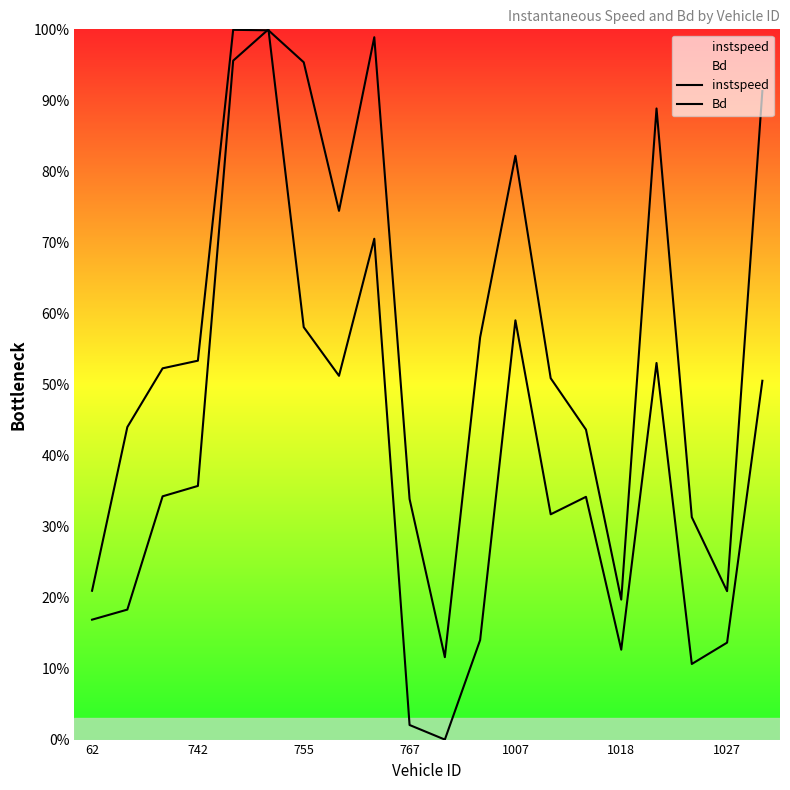

True or false: instspeed has a value of 0.1 at 62.

False